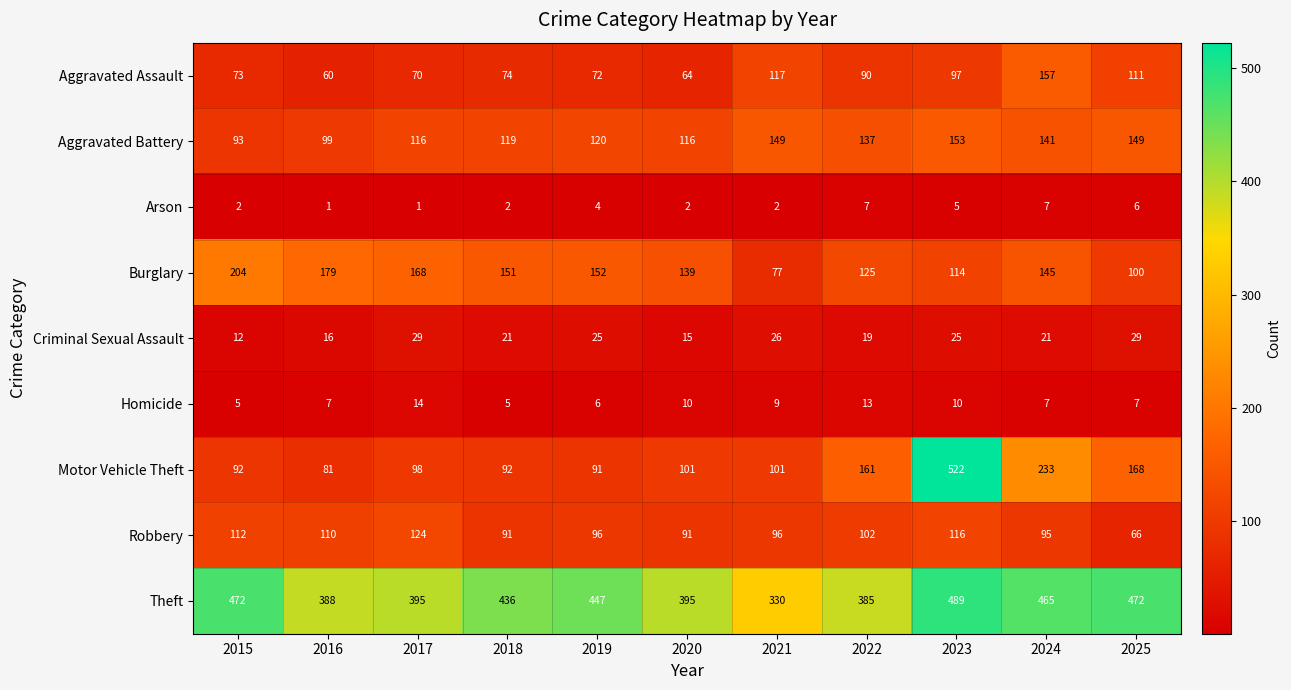

Which label corresponds to the largest value in the chart?

2023